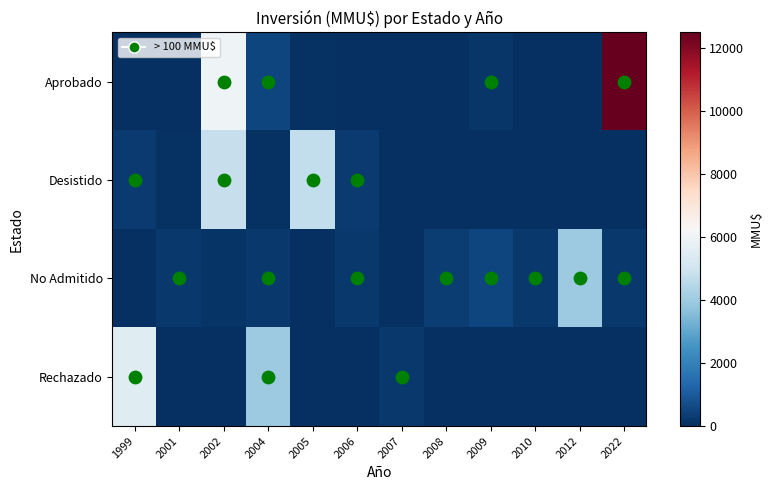

What value does the Rechazado series have at 2007?

200